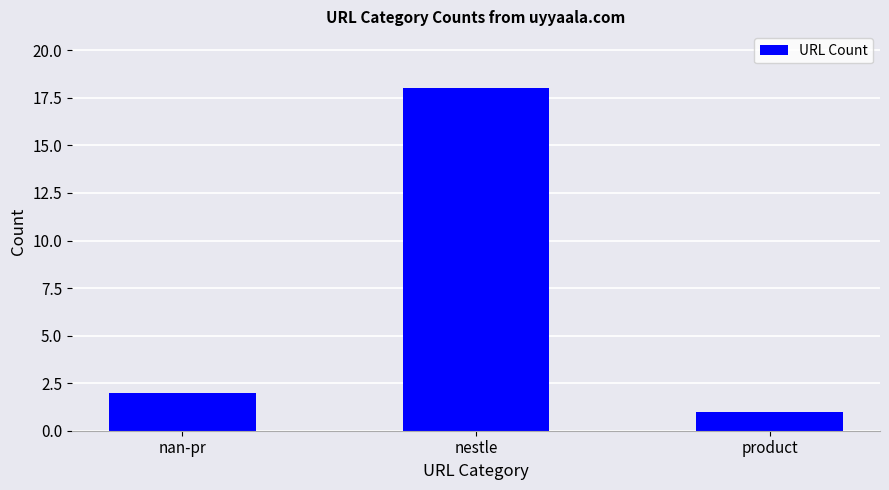

What is the sum of all values?

21